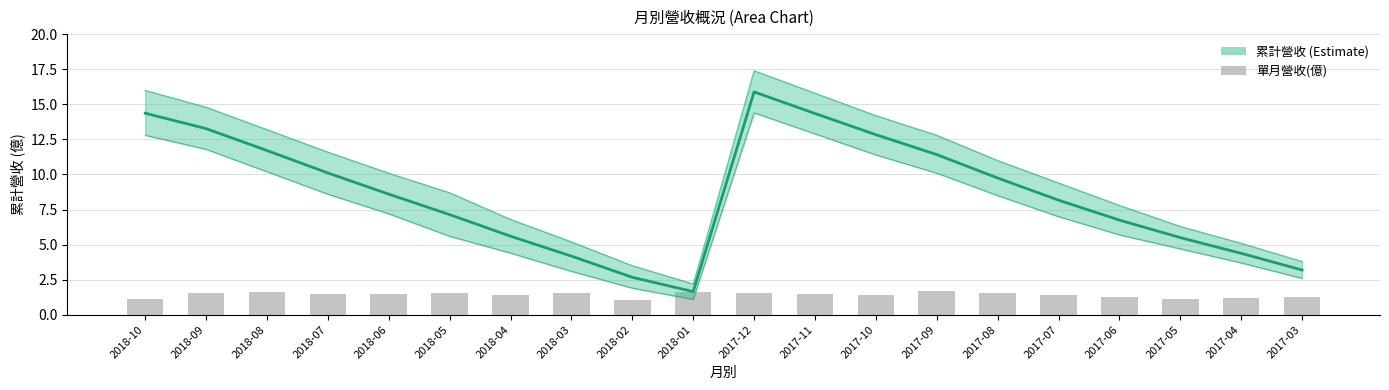

Reading left to right, extract all data points from this chart.

累計營收(億): 2018-10=14.4	2018-09=13.3	2018-08=11.7	2018-07=10.1	2018-06=8.6	2018-05=7.1	2018-04=5.6	2018-03=4.2	2018-02=2.7	2018-01=1.6	2017-12=15.9	2017-11=14.3	2017-10=12.8	2017-09=11.4	2017-08=9.8	2017-07=8.2	2017-06=6.8	2017-05=5.5	2017-04=4.4	2017-03=3.2
單月營收(億): 2018-10=1.1	2018-09=1.6	2018-08=1.6	2018-07=1.5	2018-06=1.4	2018-05=1.5	2018-04=1.4	2018-03=1.5	2018-02=1.0	2018-01=1.6	2017-12=1.5	2017-11=1.5	2017-10=1.4	2017-09=1.7	2017-08=1.6	2017-07=1.4	2017-06=1.3	2017-05=1.1	2017-04=1.2	2017-03=1.3